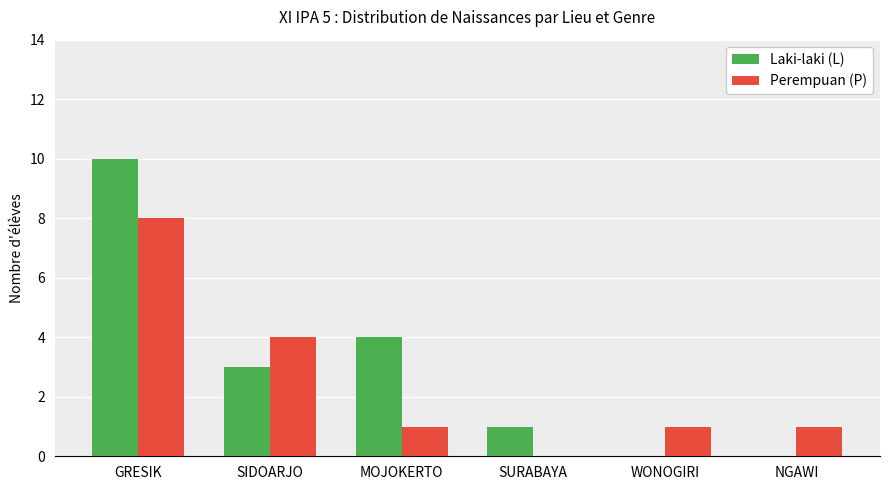

Are the bars horizontal?

No